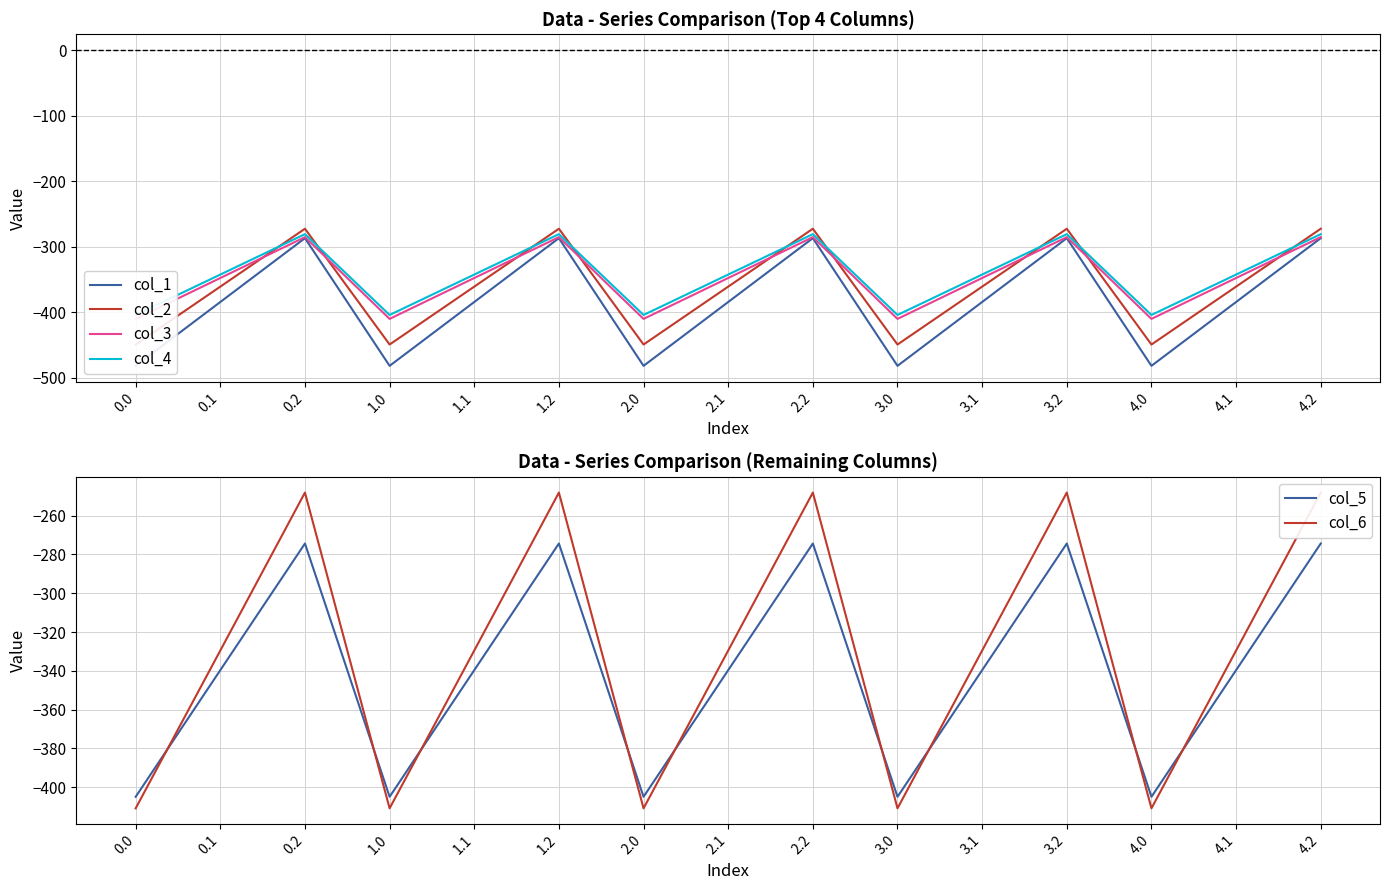

True or false: col_3 and col_4 cross at least once.

False